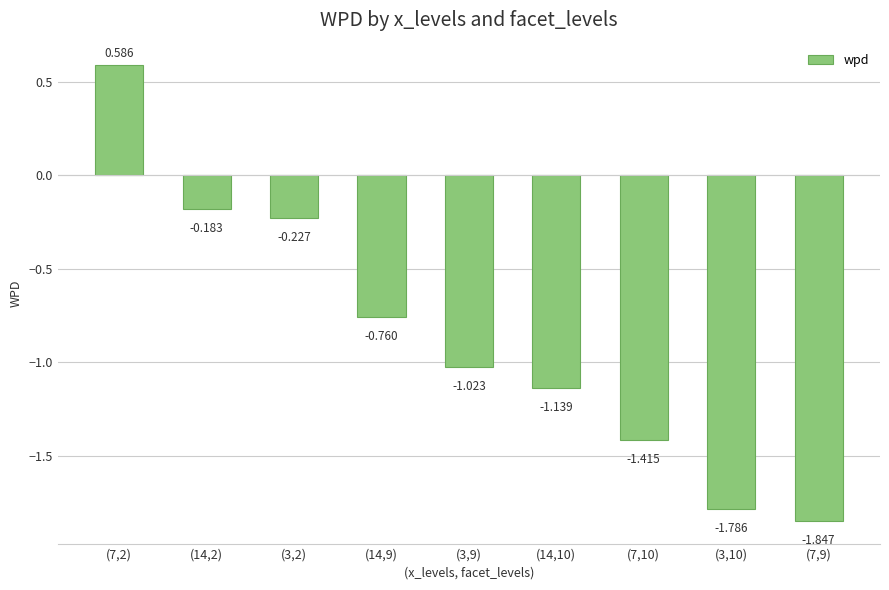

Rank the categories by value from lowest to highest.

(7,9), (3,10), (7,10), (14,10), (3,9), (14,9), (3,2), (14,2), (7,2)